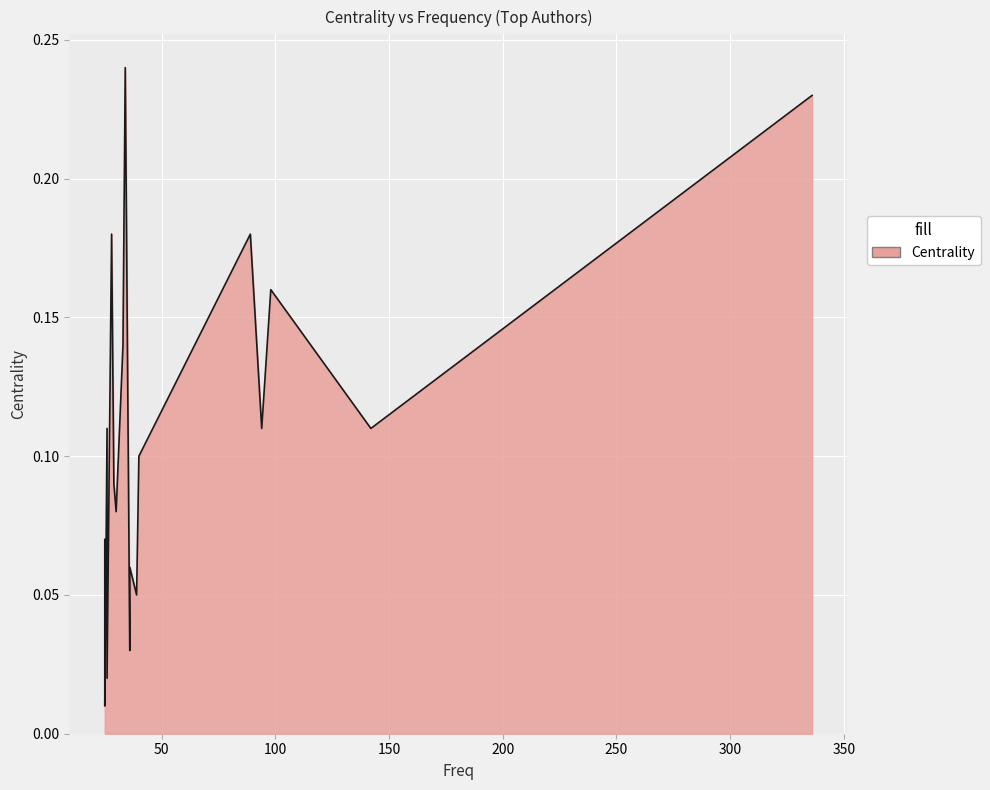

What is the difference between the second highest and minimum values?

0.2